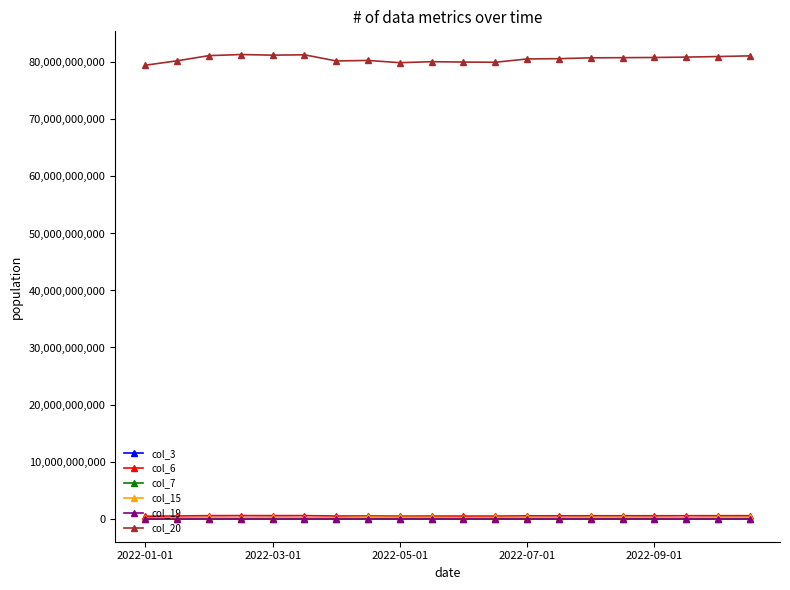

Does the chart display data point markers on the line(s)?

Yes